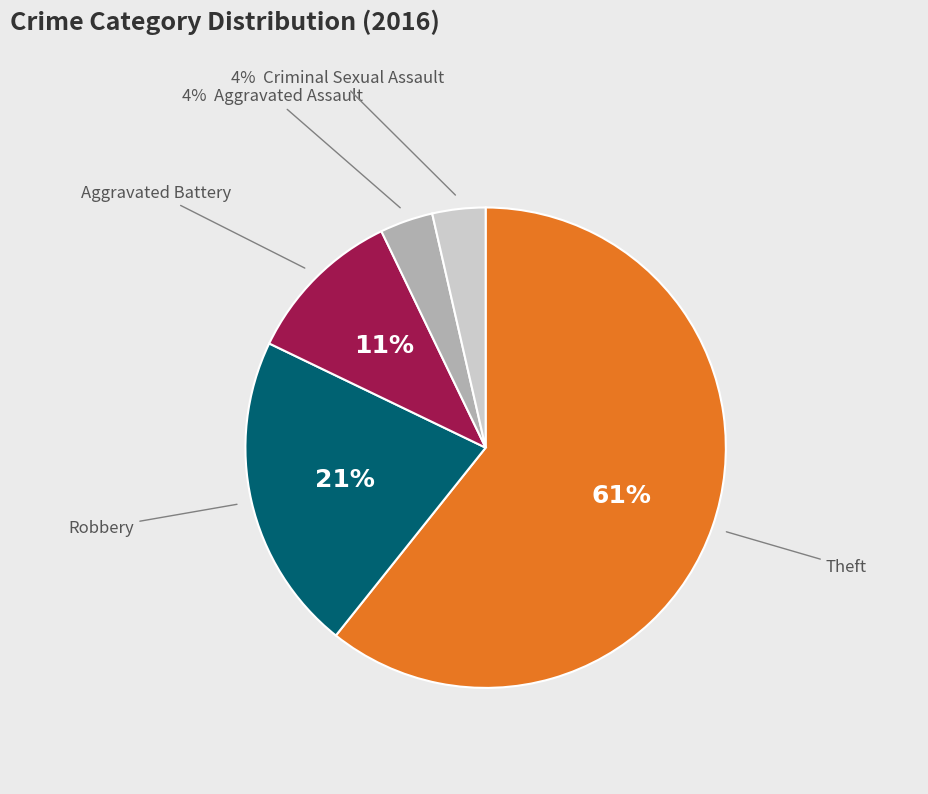

Count the number of slices in the pie.

5